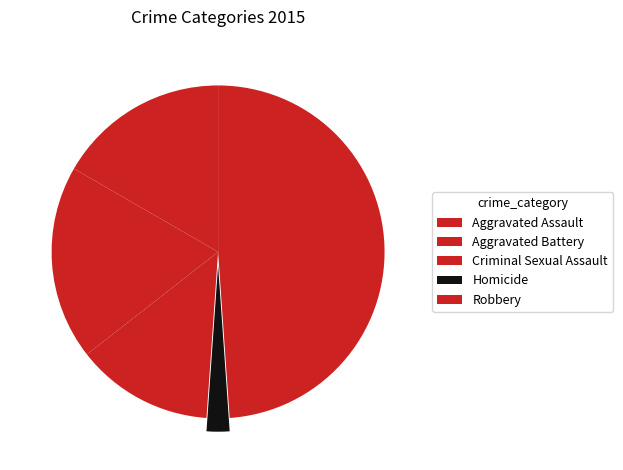

How many slices are in this pie chart?

5